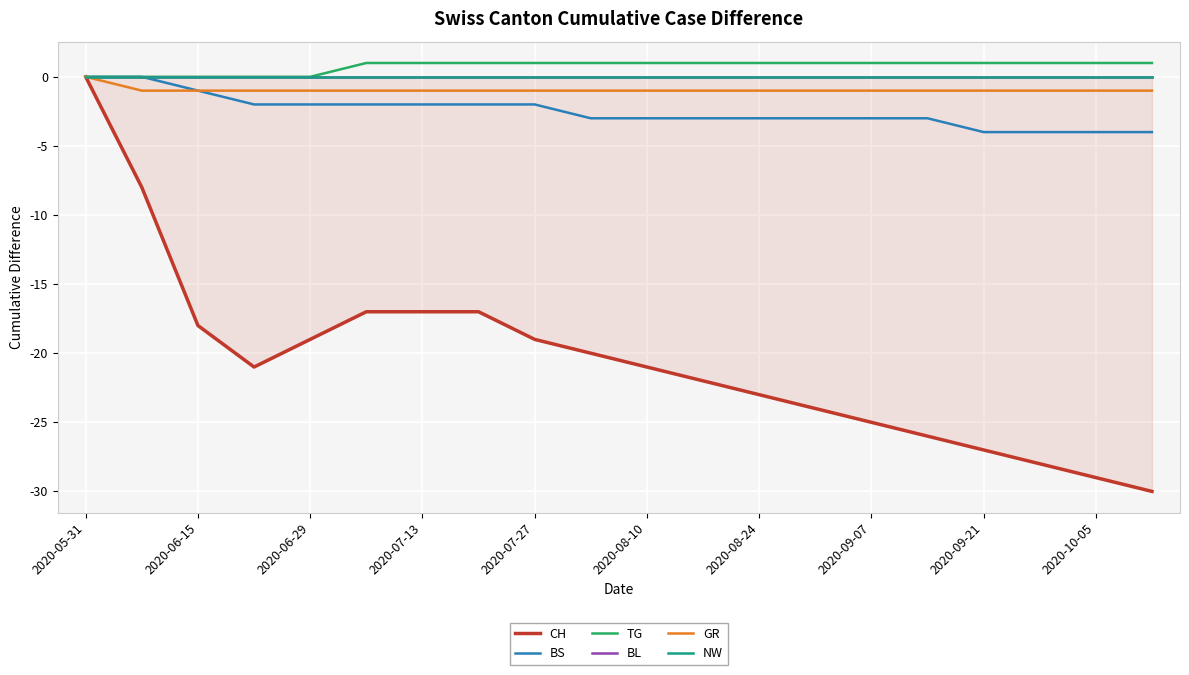

Rank the series by their maximum value, from highest to lowest.

TG, CH, BS, BL, GR, NW